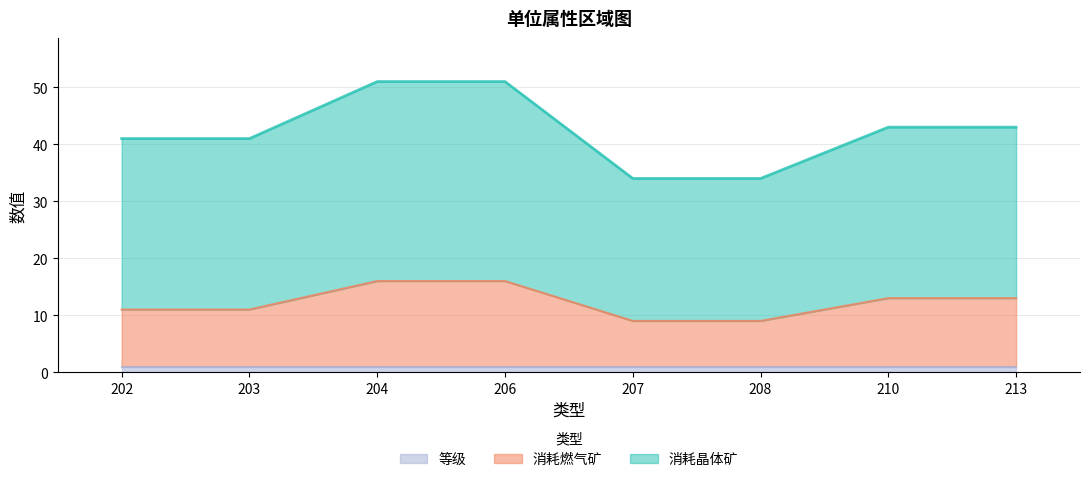

At which label does 消耗燃气矿 first exceed 13?

204